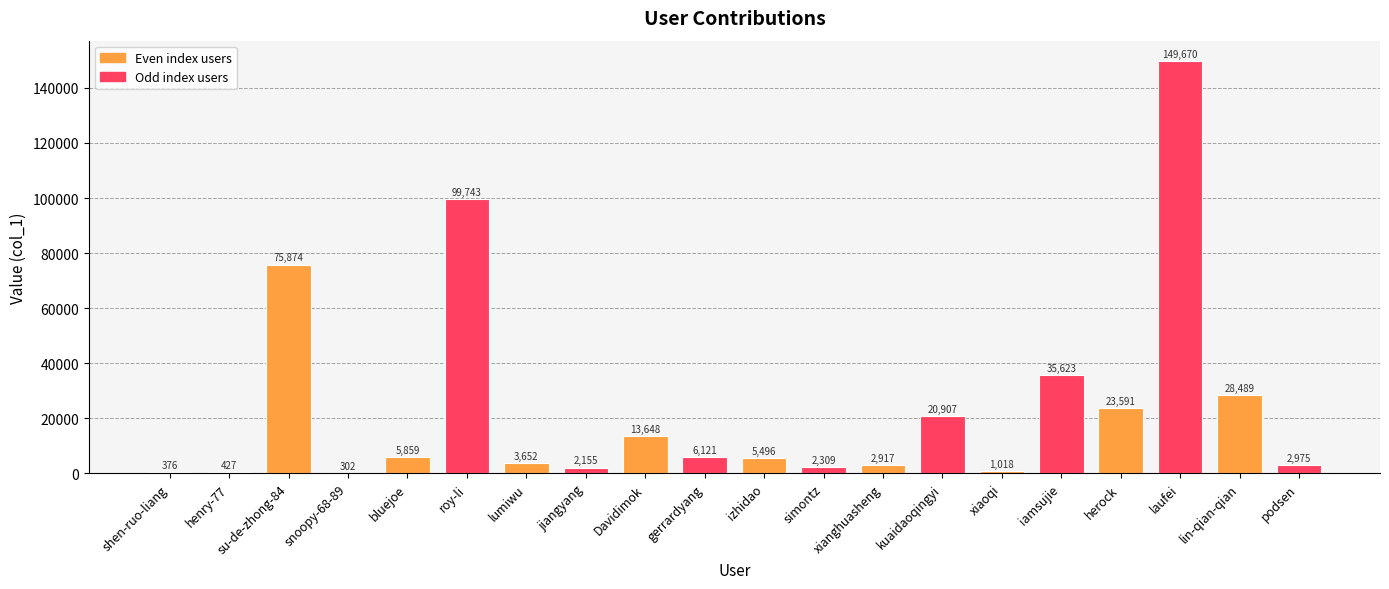

How many series are shown in this chart?

1